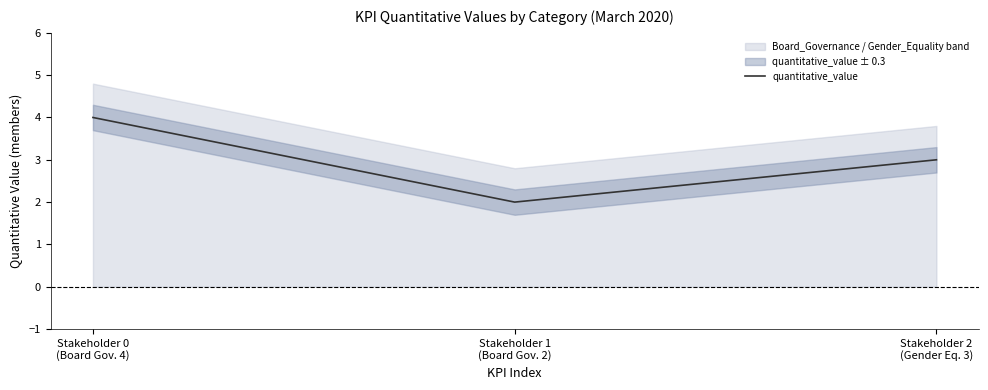

What is the label of the 2nd point from the right?

Stakeholder 1
(Board Gov. 2)